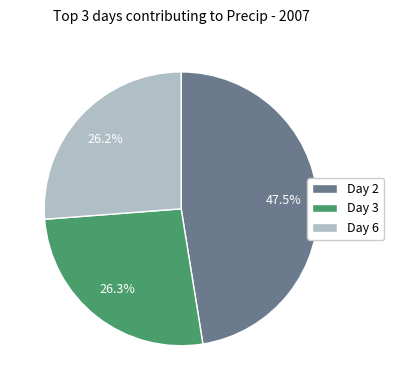

To the nearest percent, what is the difference between the largest and smallest slice percentages?

21%